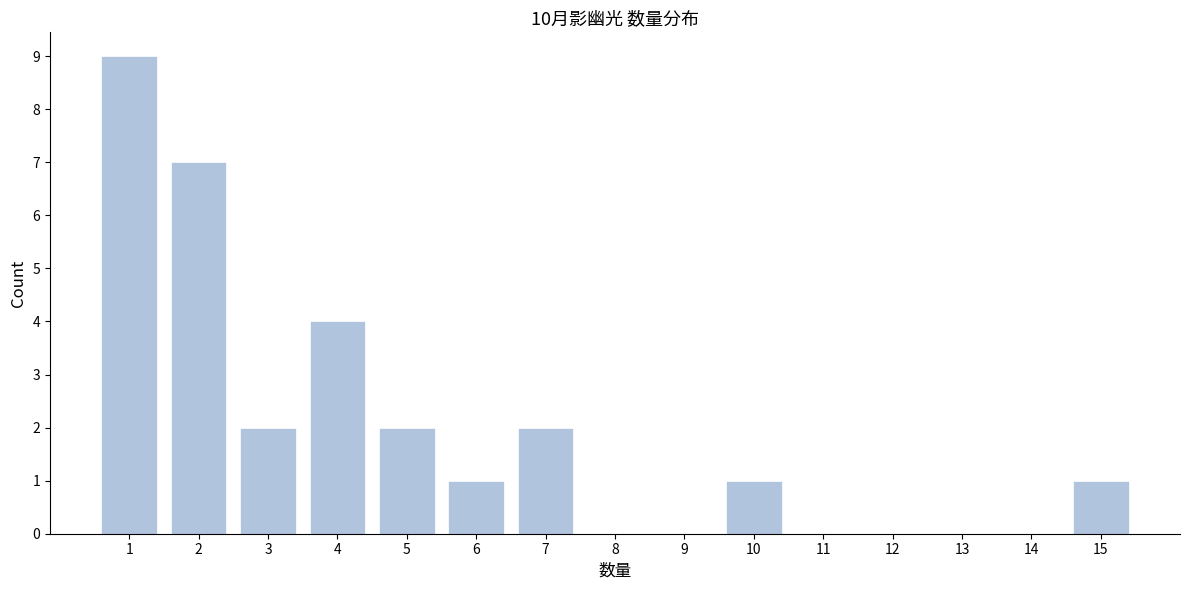

Reading left to right, what are all the values shown in this chart?

1=9	2=7	3=2	4=4	5=2	6=1	7=2	8=0	9=0	10=1	11=0	12=0	13=0	14=0	15=1